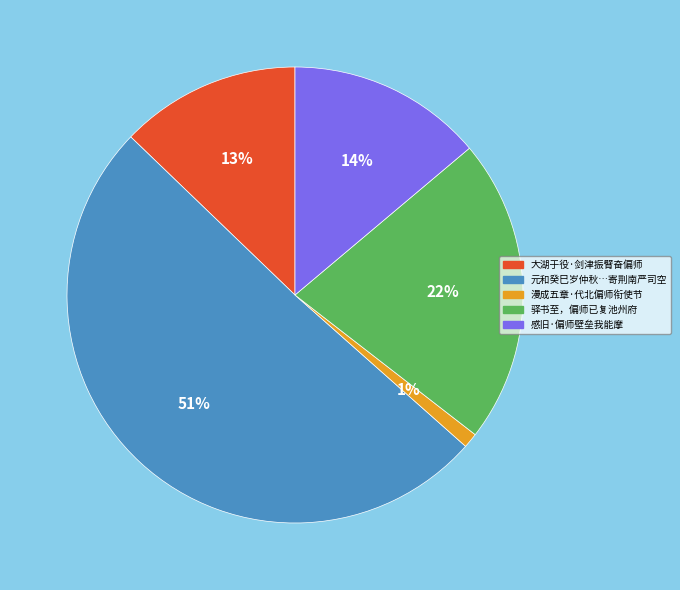

Is there any slice that represents more than half of the pie?

Yes